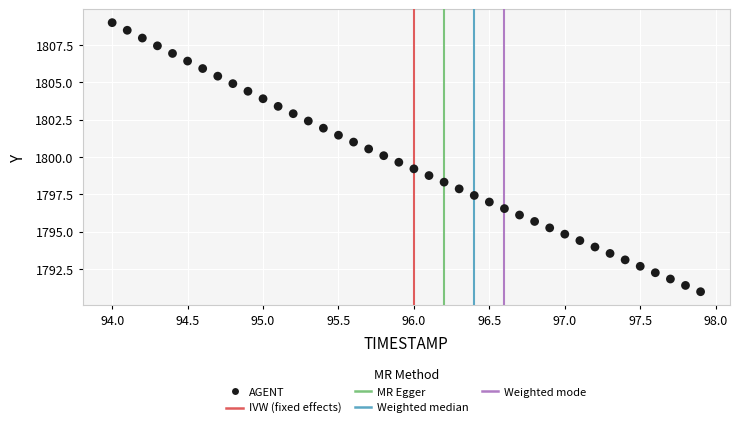

What is the range of Y values (max minus min)?

18.0